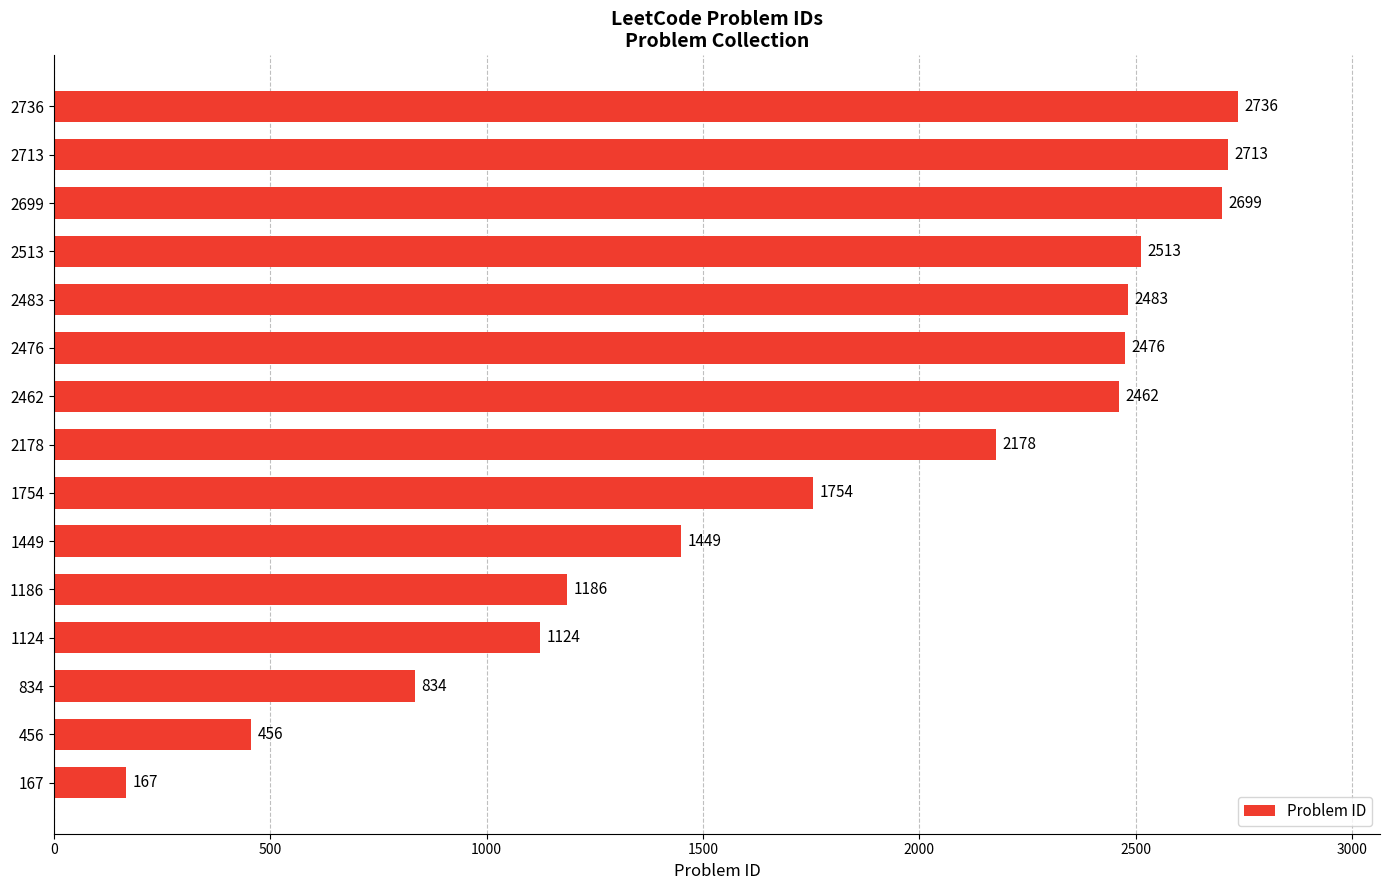

At which label is the value closest to 1451?

1449